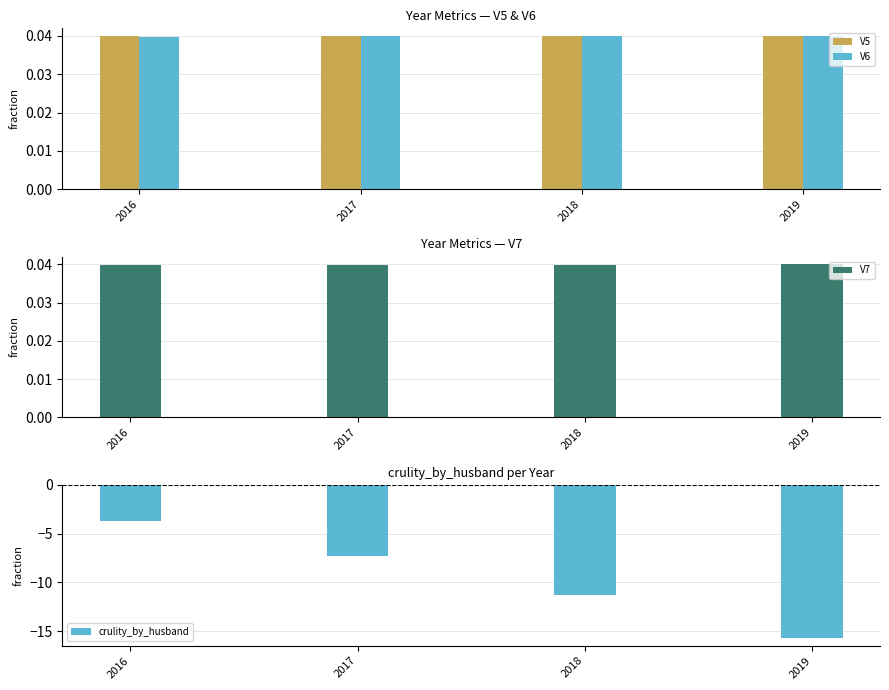

At which category is the sum across all series the highest?

2016